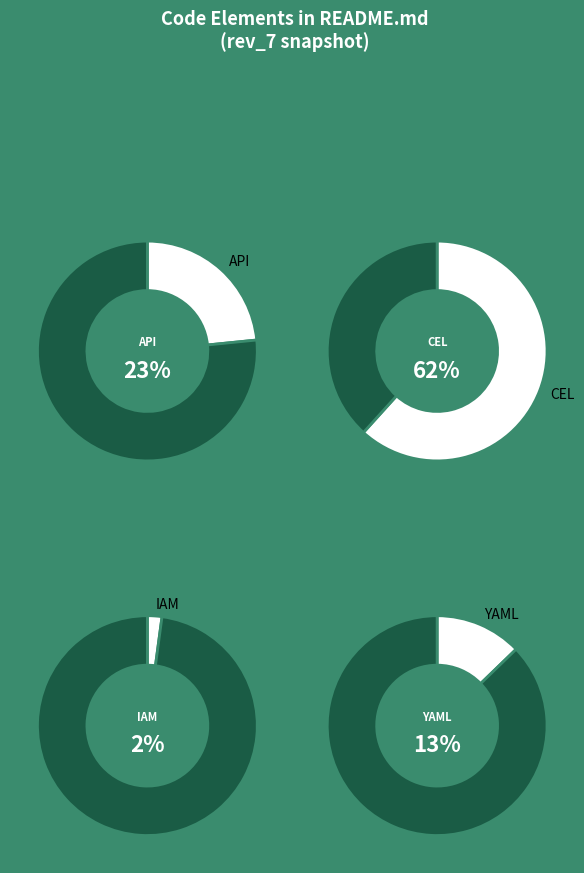

What percentage is the API slice, to the nearest percent?

23%